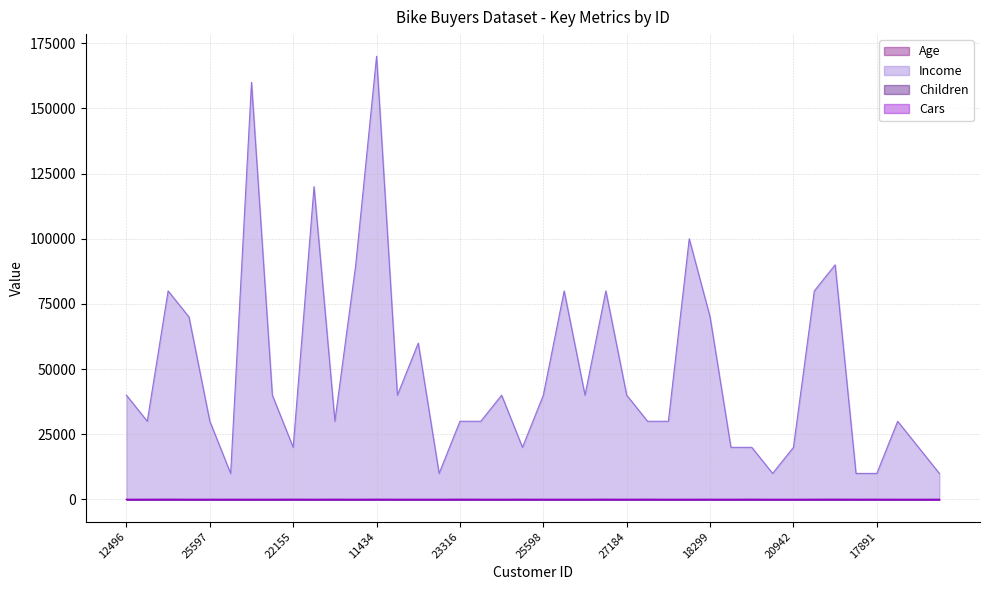

What position from the right is 23542?

26